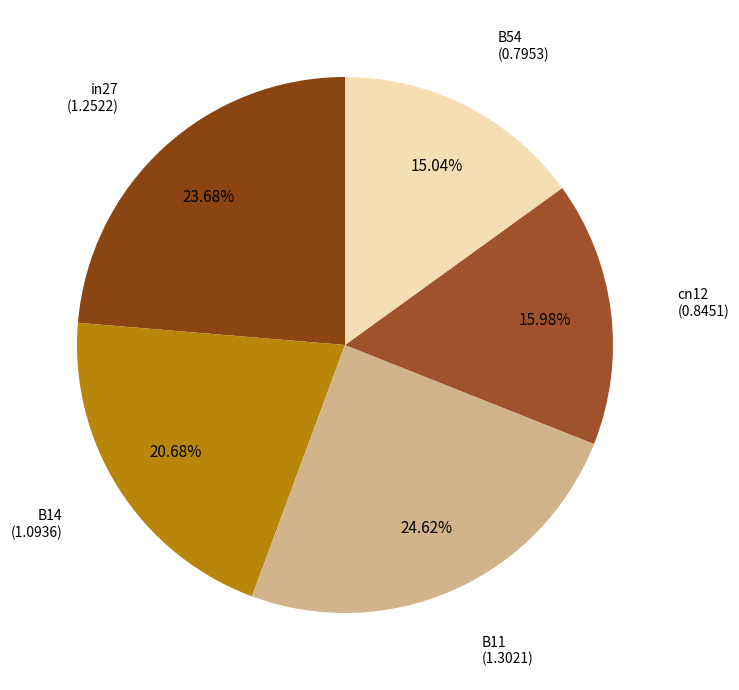

Count the number of slices in the pie.

5